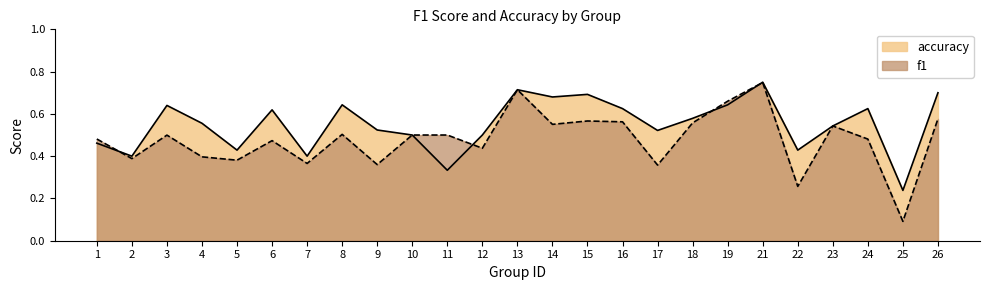

The f1 series shows 0.3 at 22. True or false?

True